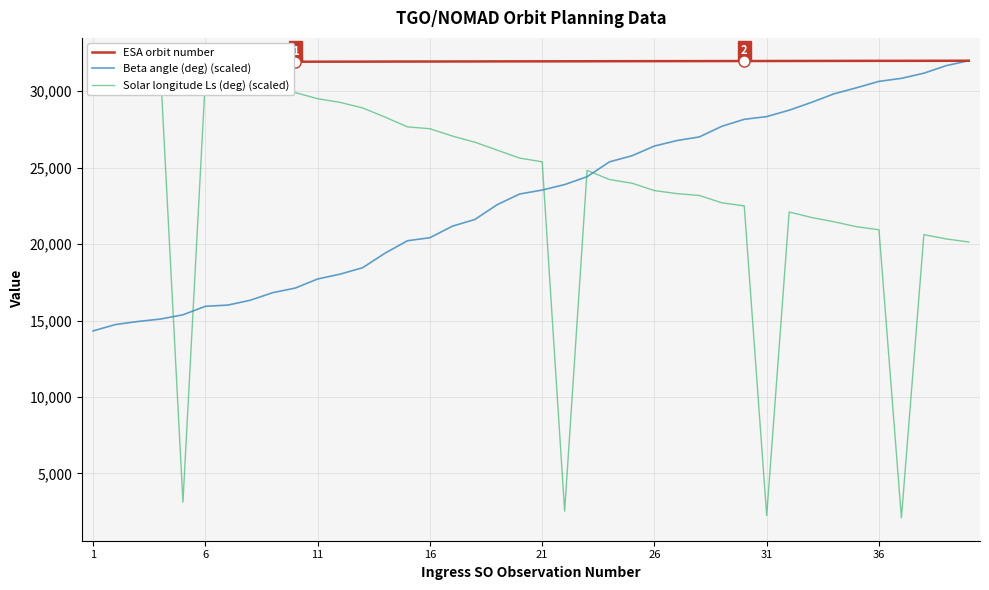

True or false: Beta angle (deg) (scaled) and ESA orbit number cross at least once.

False